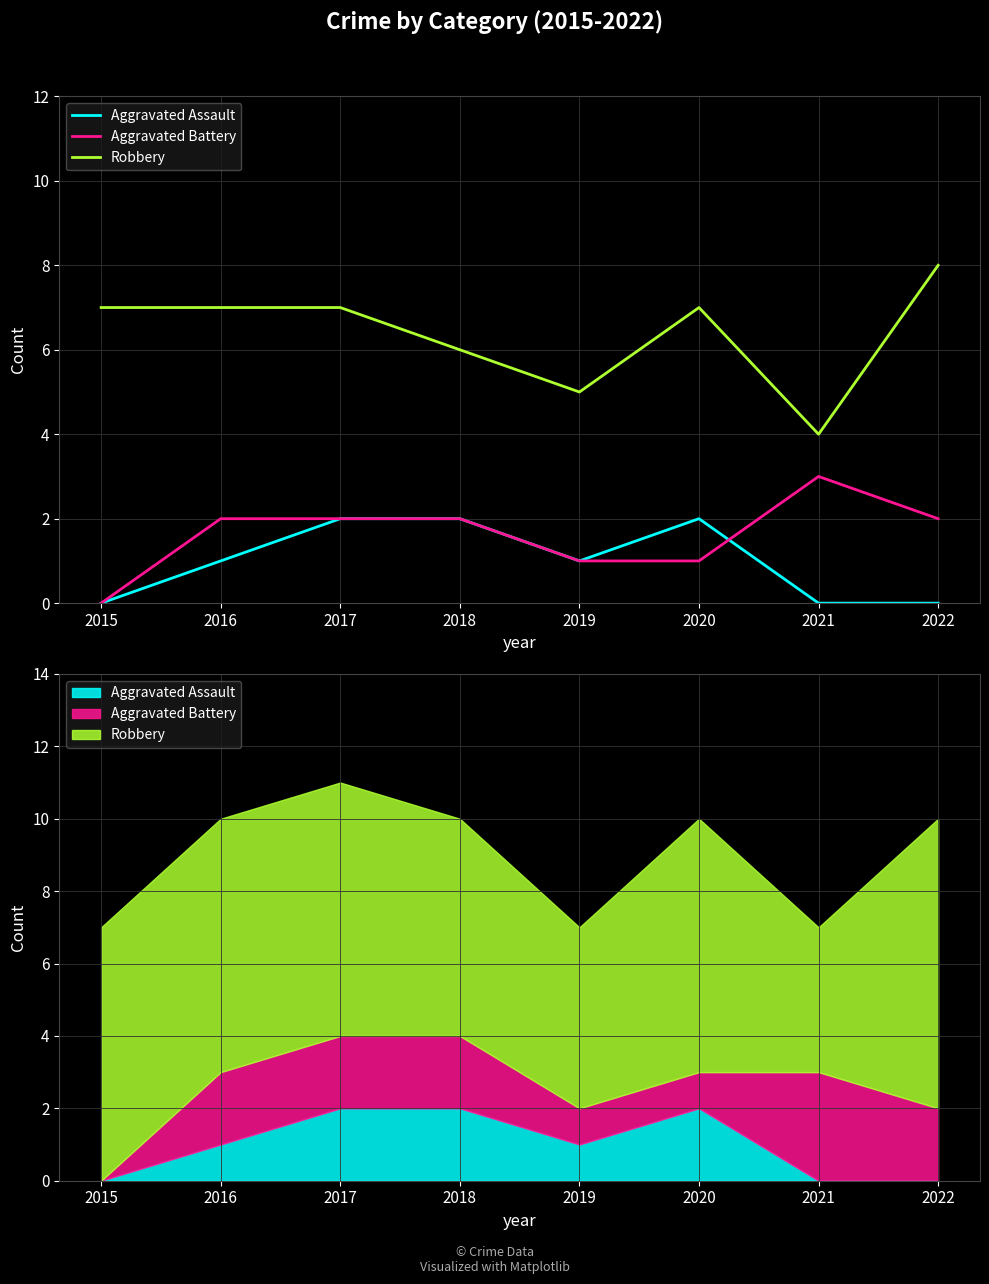

Count the number of categories in the chart.

8